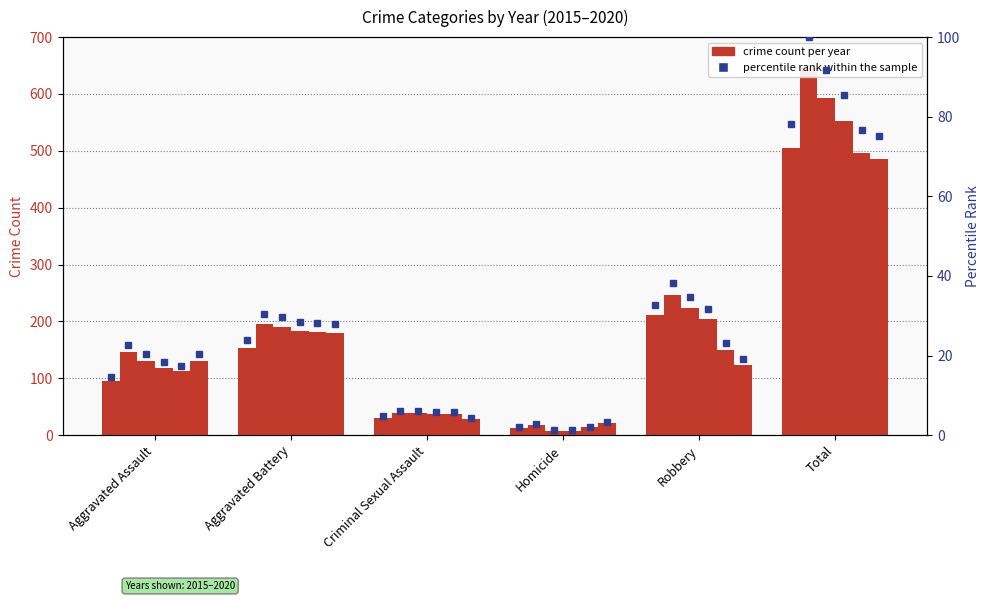

True or false: the data shows 4.8 at Criminal Sexual Assault.

True